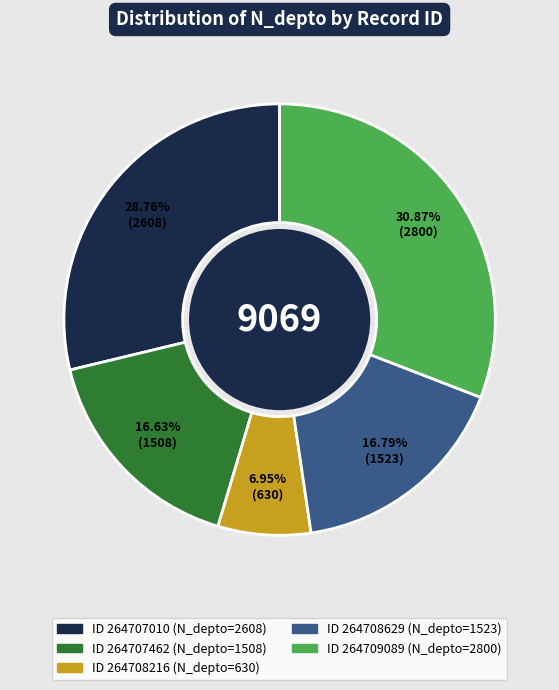

Does any single category account for the majority?

No